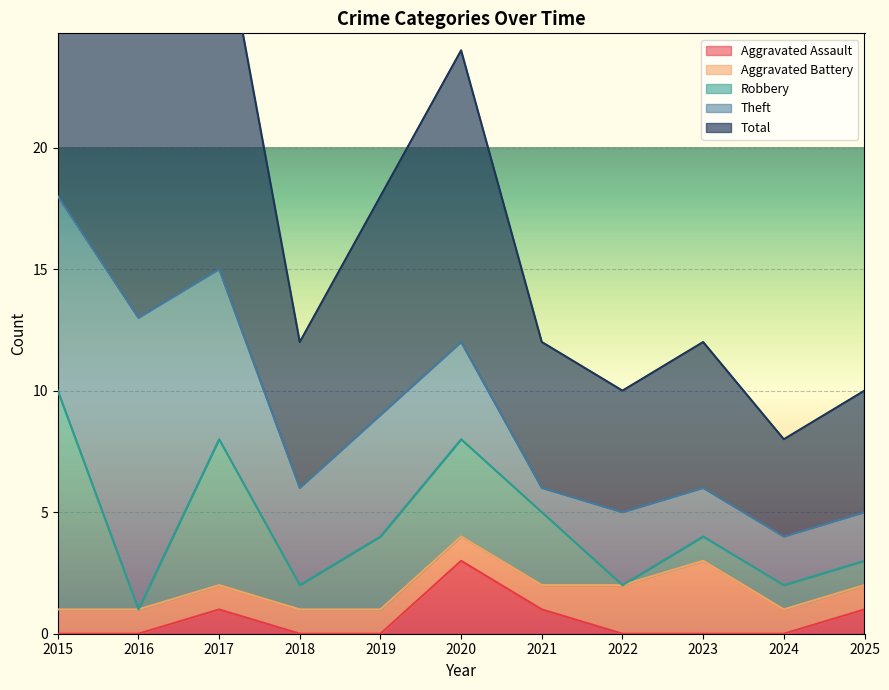

Which series has the largest range (max minus min)?

Total